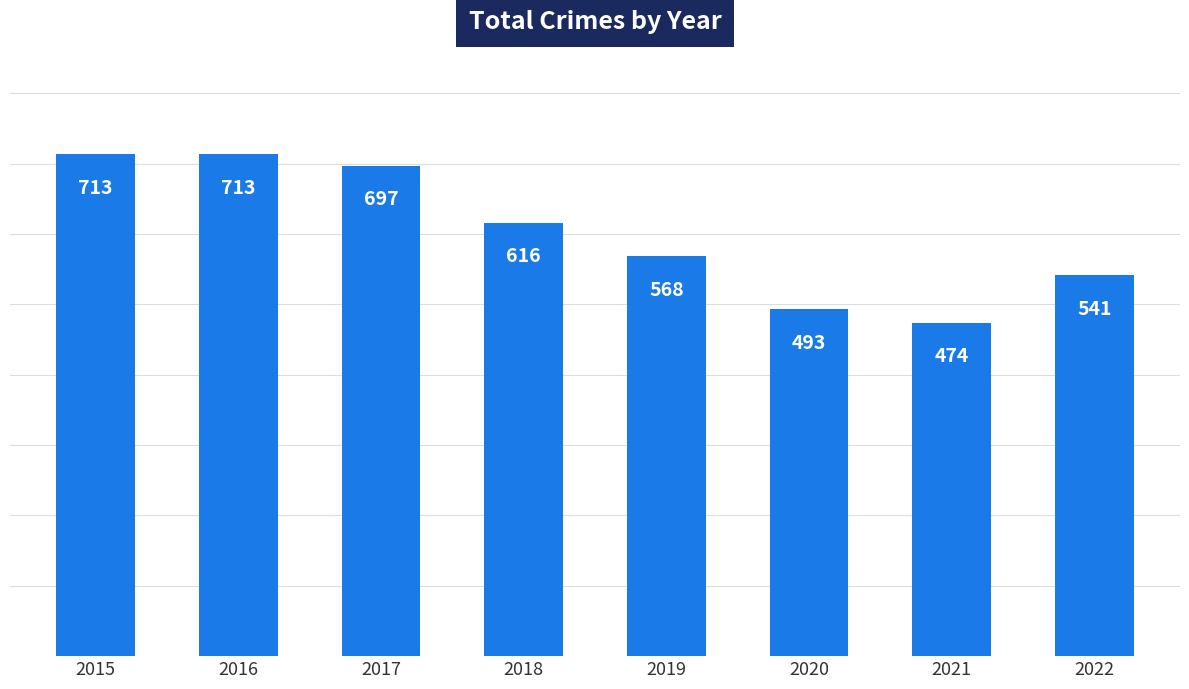

The value at 2015 is 713. True or false?

True